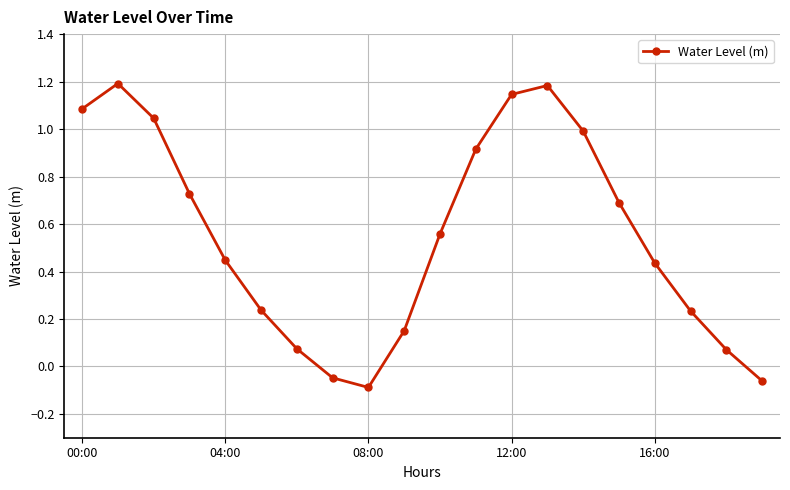

What is the greatest value displayed?

1.2